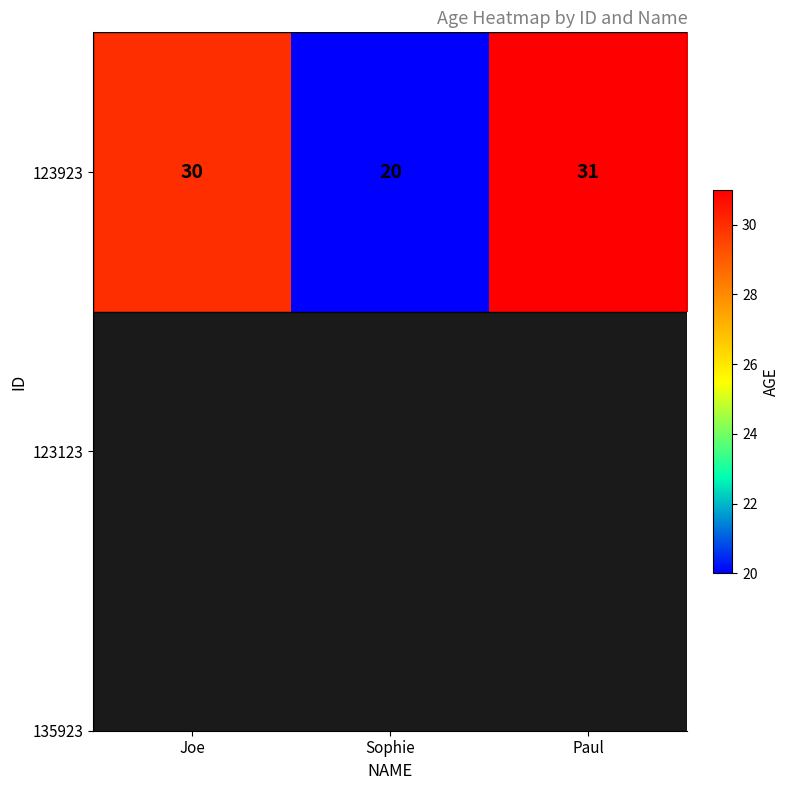

Reading left to right, what are all the values shown in this chart?

30	20	31